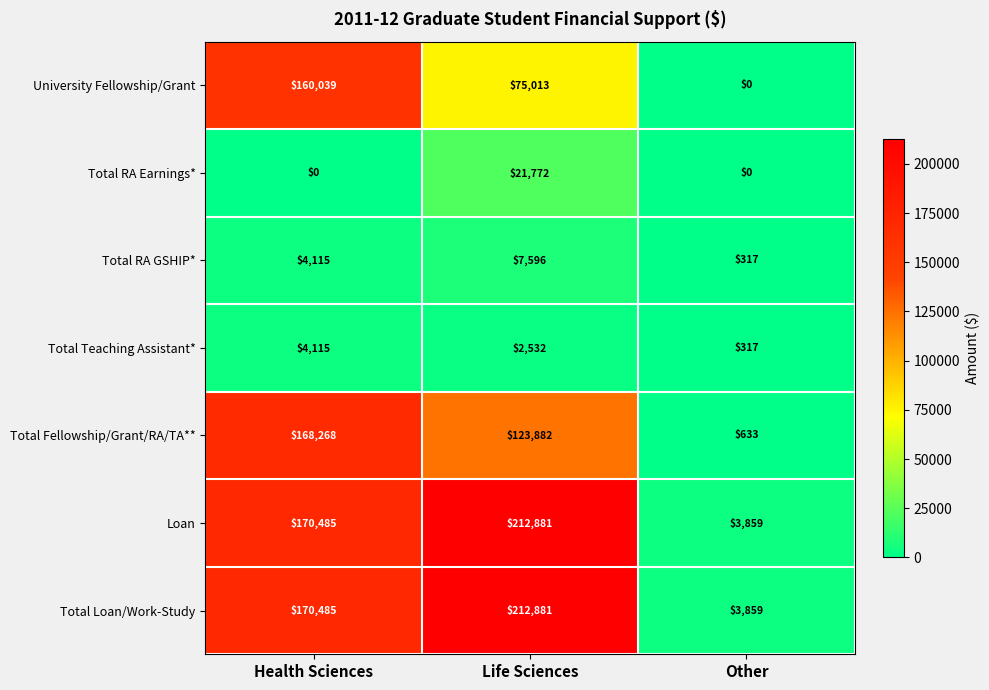

At how many categories does at least one series exceed 180487?

1